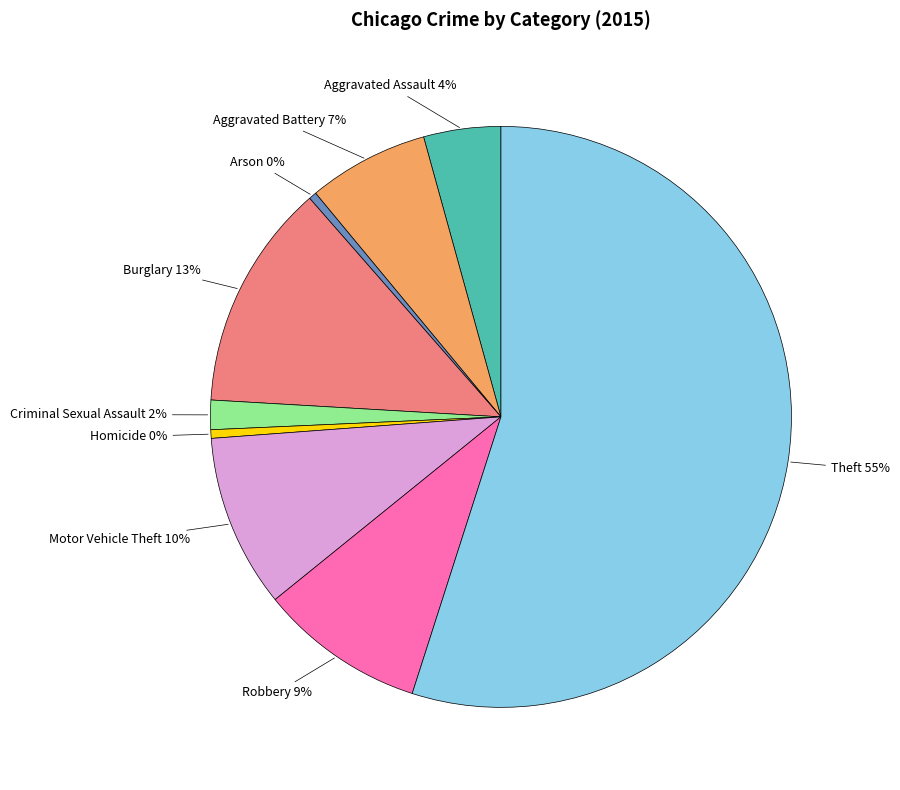

To the nearest percent, what is the average slice percentage?

11%